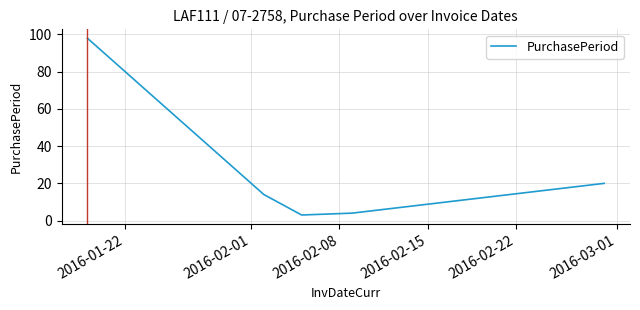

What is the minimum value shown in the chart?

3